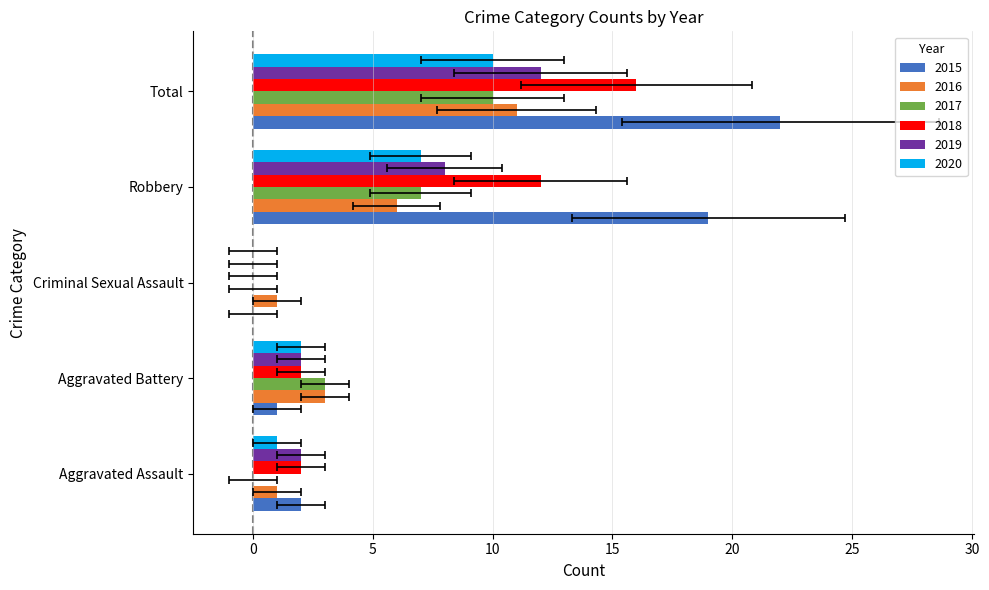

Reading left to right, transcribe all the data shown in this chart.

2015: 2	1	0	19	22
2016: 1	3	1	6	11
2017: 0	3	0	7	10
2018: 2	2	0	12	16
2019: 2	2	0	8	12
2020: 1	2	0	7	10